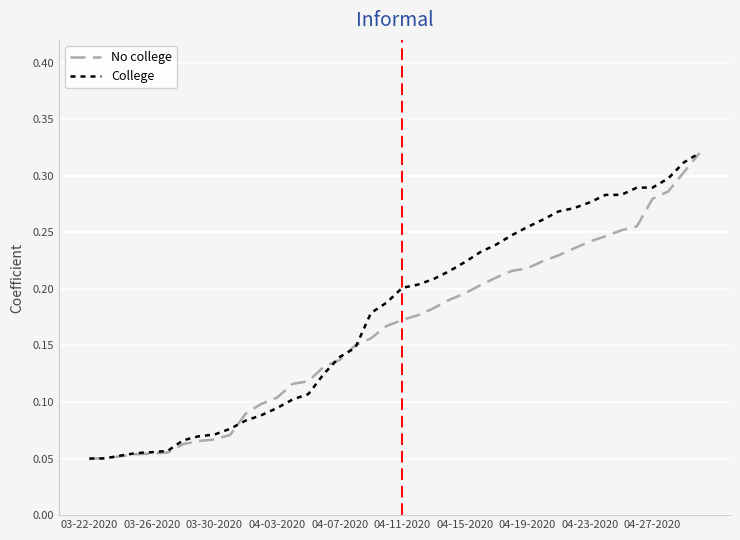

Is this an area chart (filled region under the line)?

No